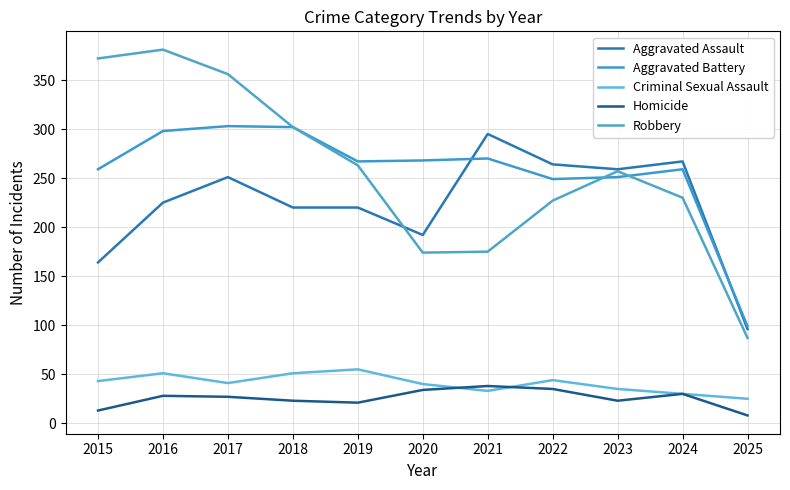

How many lines are shown in the chart?

5